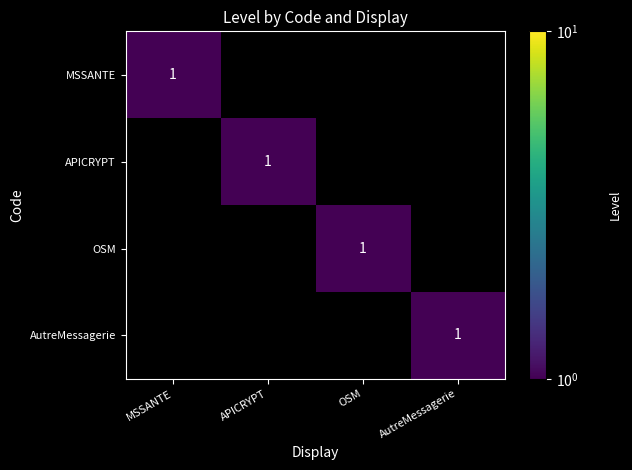

At which category is the sum across all series the highest?

MSSANTE